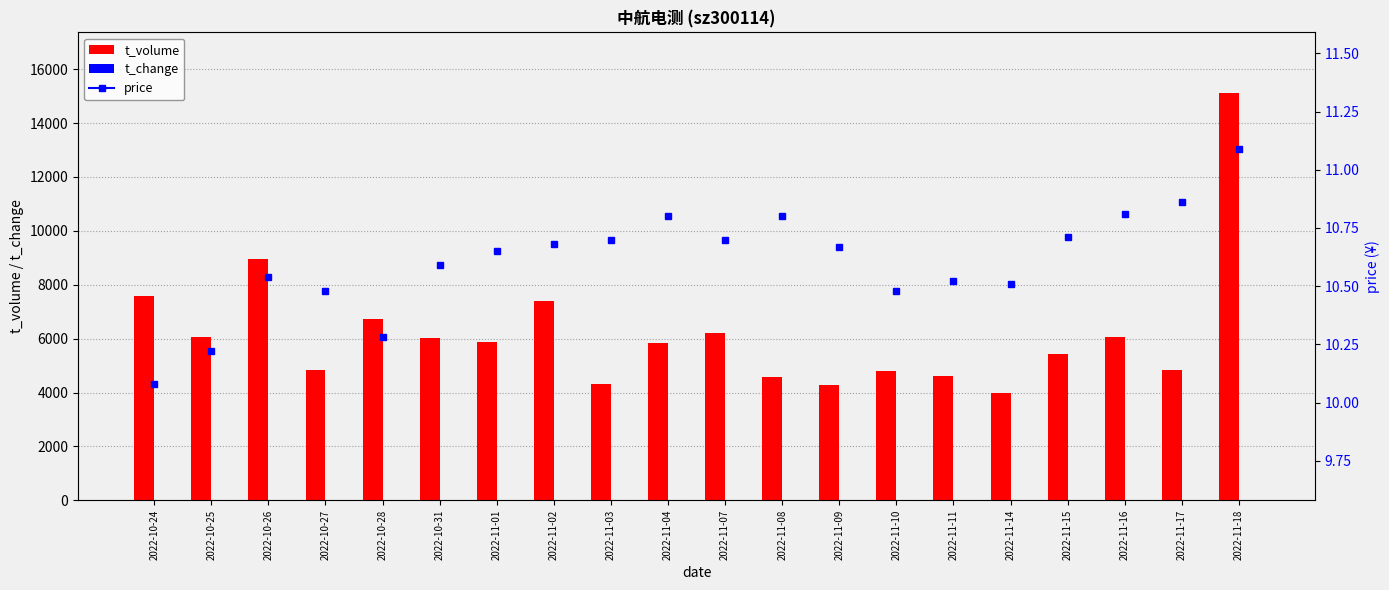

What position from the left is 2022-11-08?

12